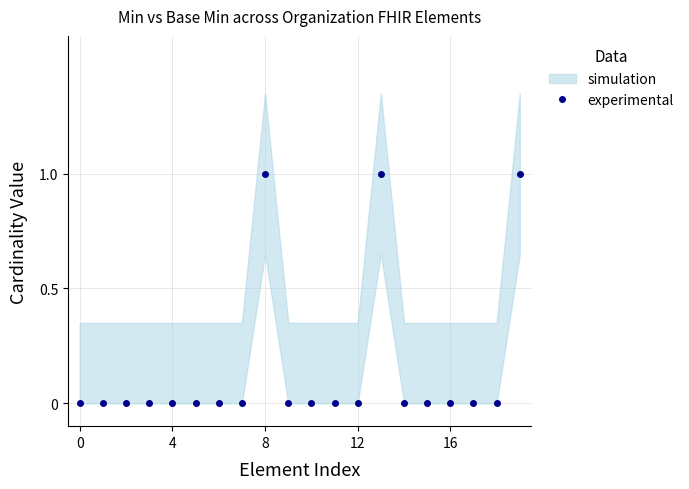

At which category does the data reach its first local peak?

8